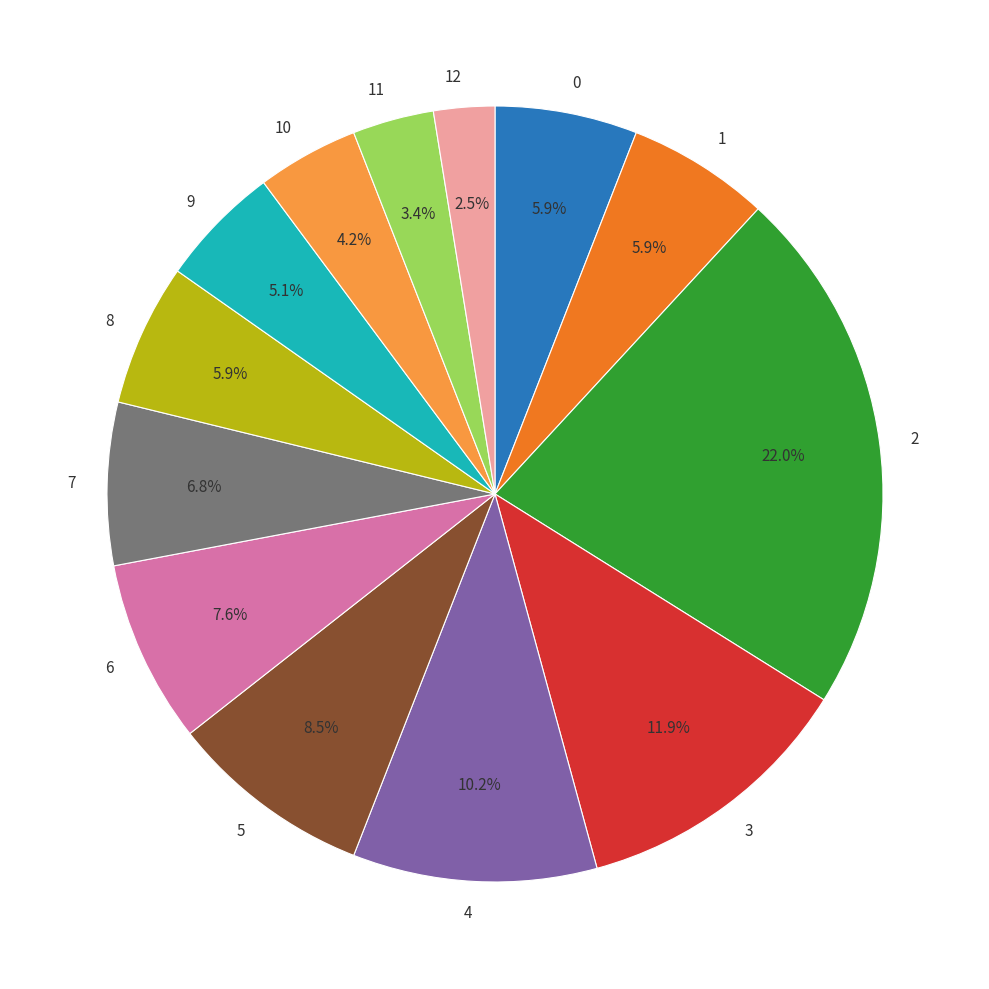

Which category has the smallest portion of the pie?

12